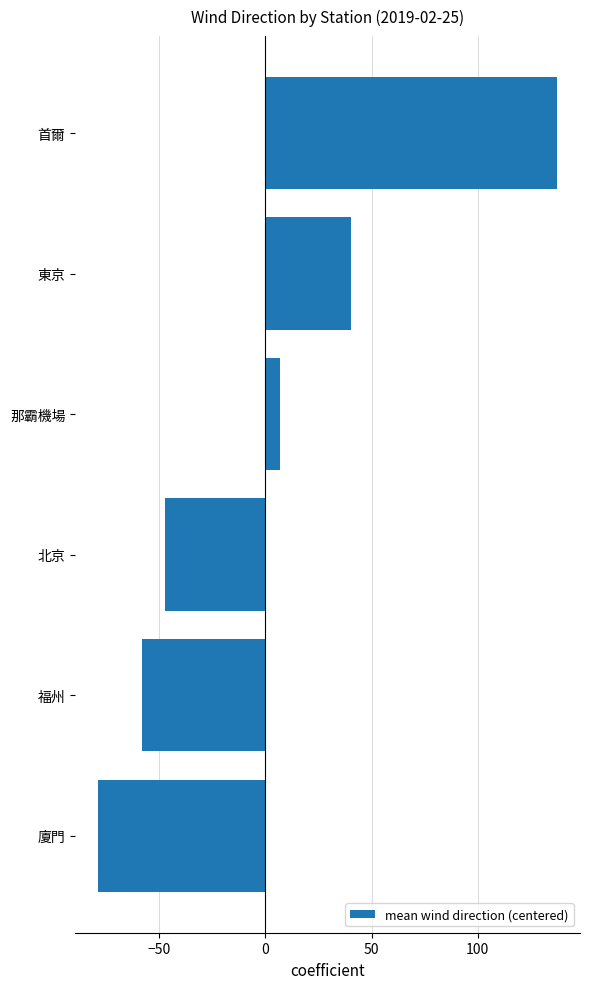

What is the approximate value at 福州?

-58.2